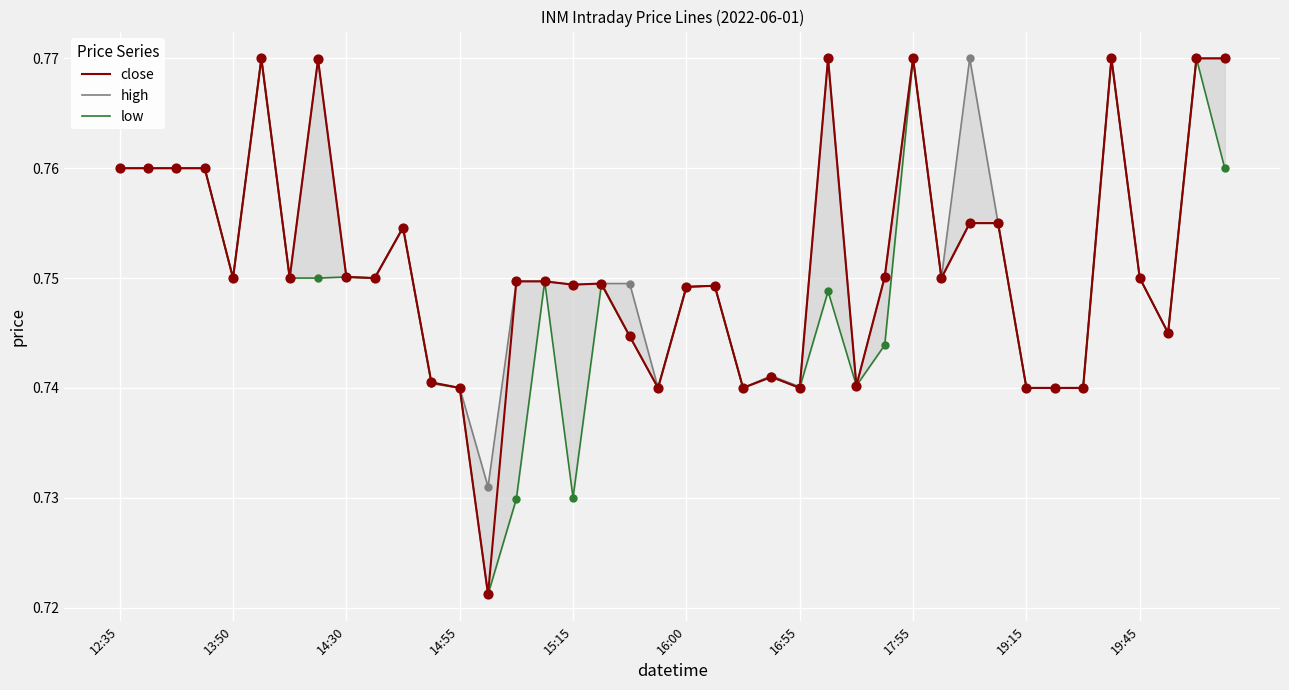

What are all the series names shown in the legend?

close, high, low